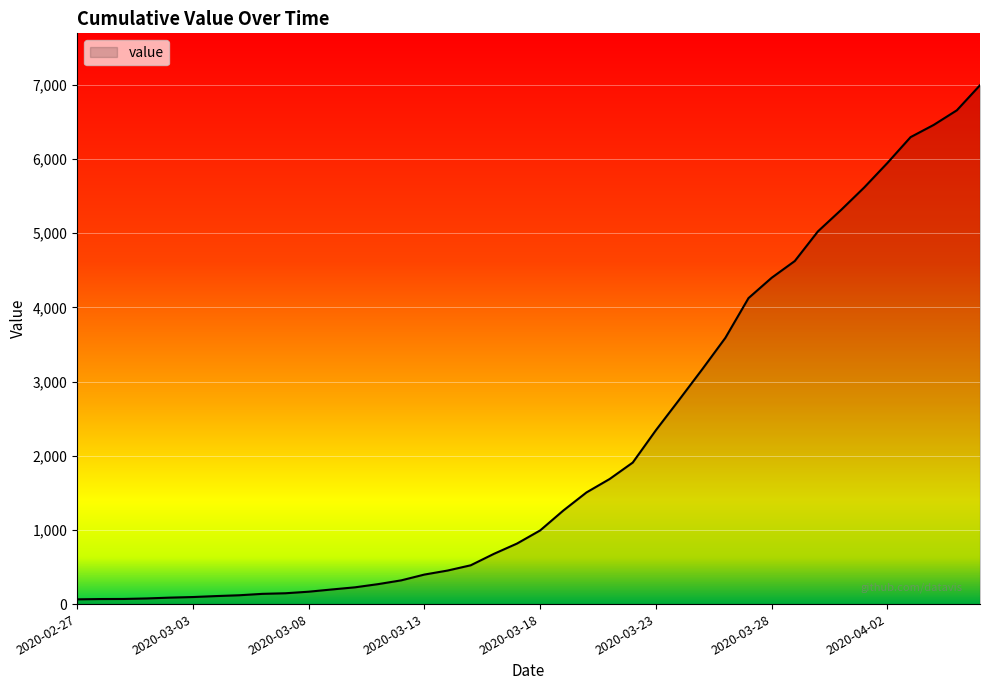

What is the greatest value displayed?

6995